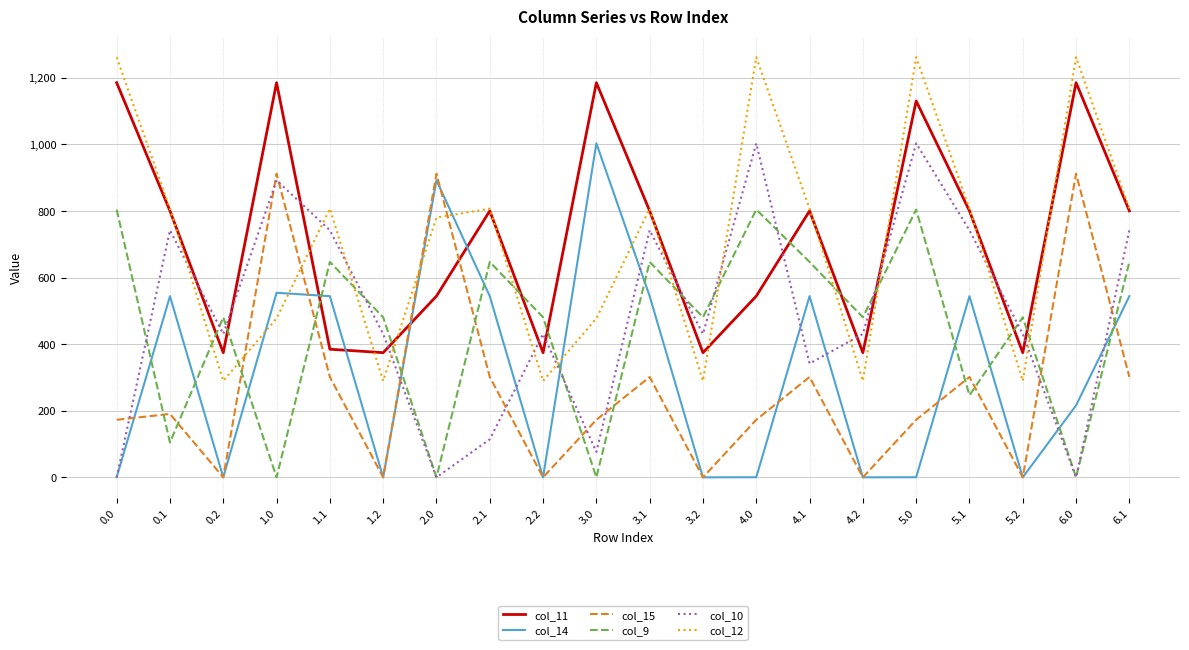

How many values in the col_10 series are below 430?

6